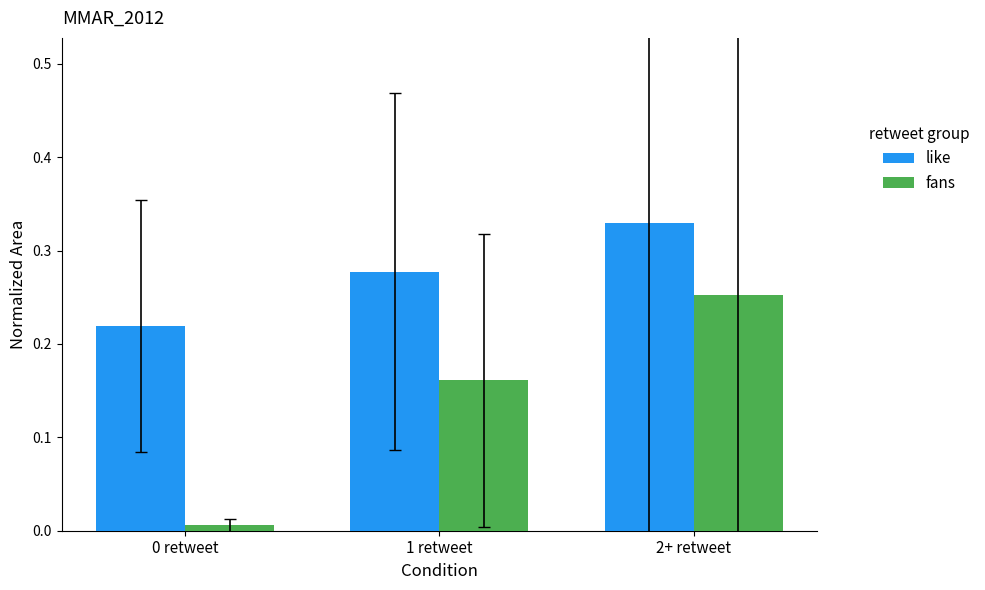

What is the average value of the fans series?

0.1